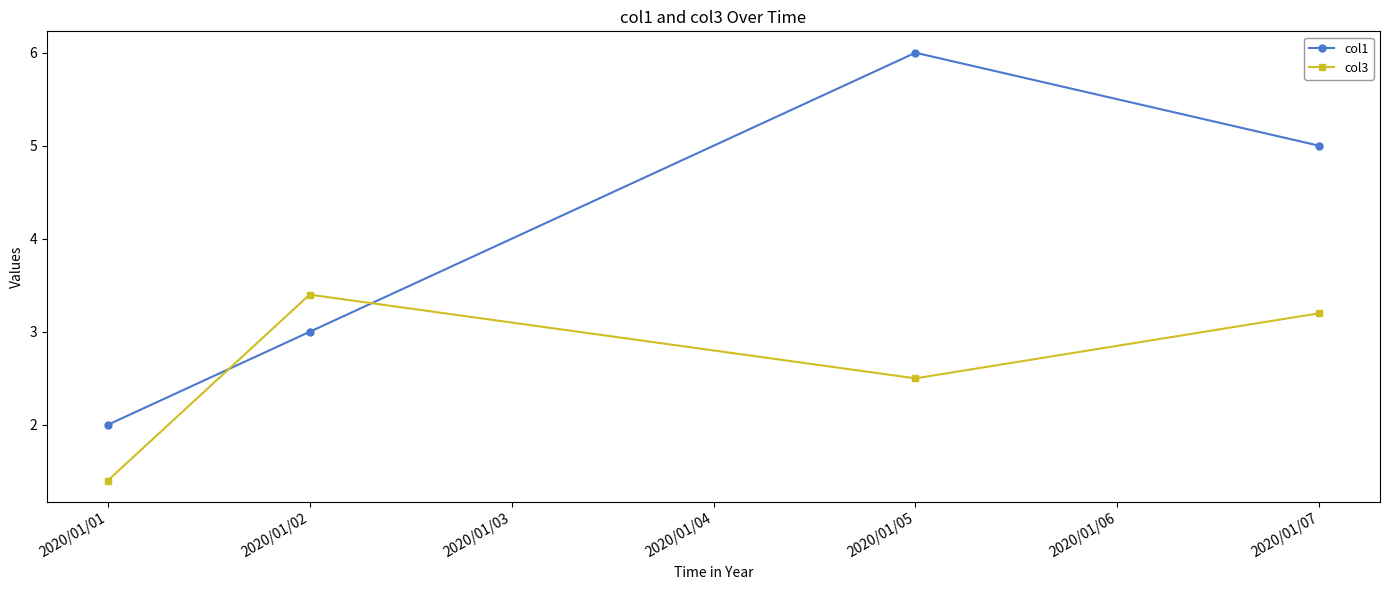

Which series has the largest total across all categories?

col1